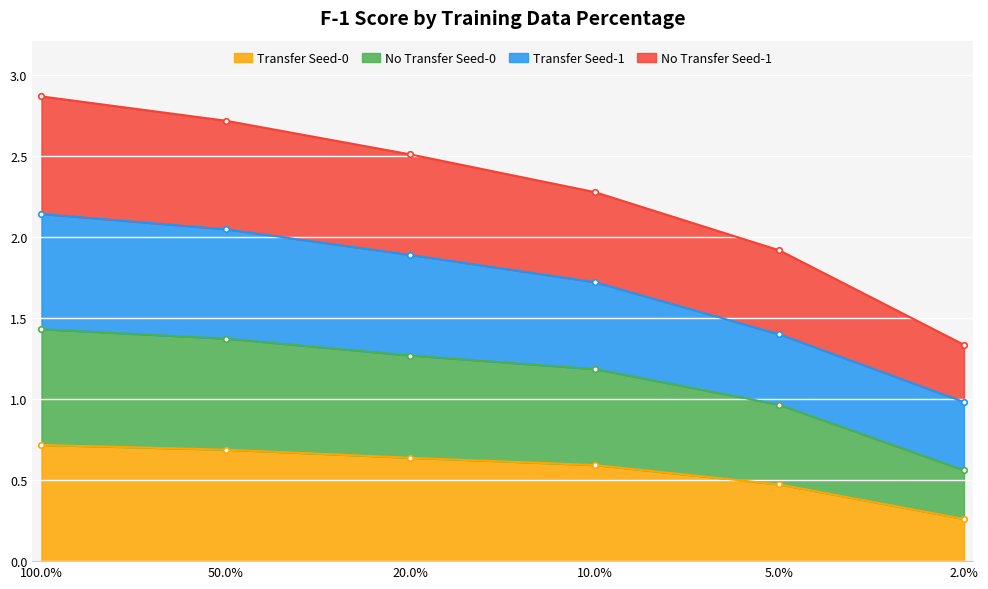

True or false: No Transfer (cols 13-15) and Transfer intersect in this chart.

False